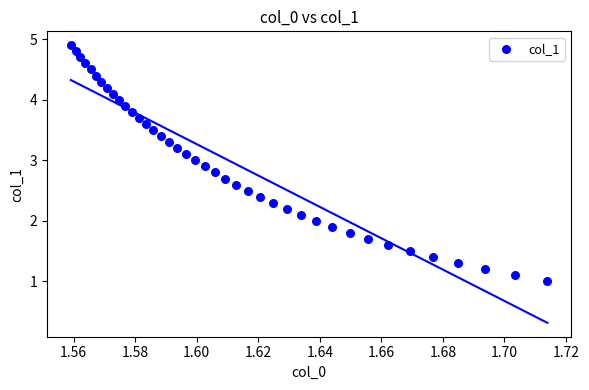

What is the range of Y values (max minus min)?

3.9